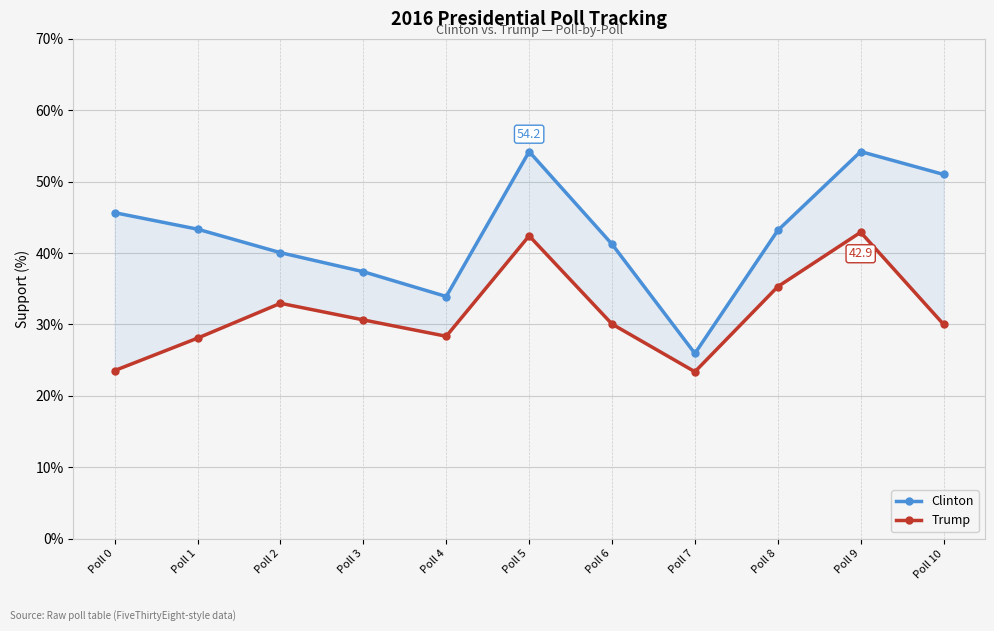

At which category is the sum across all series the highest?

Poll 9